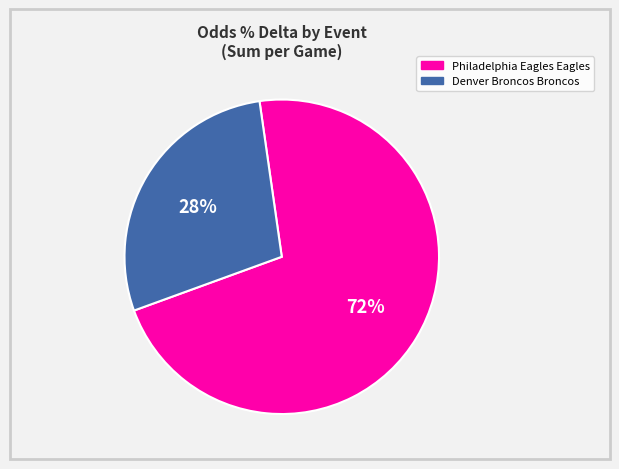

Does any single category account for the majority?

Yes